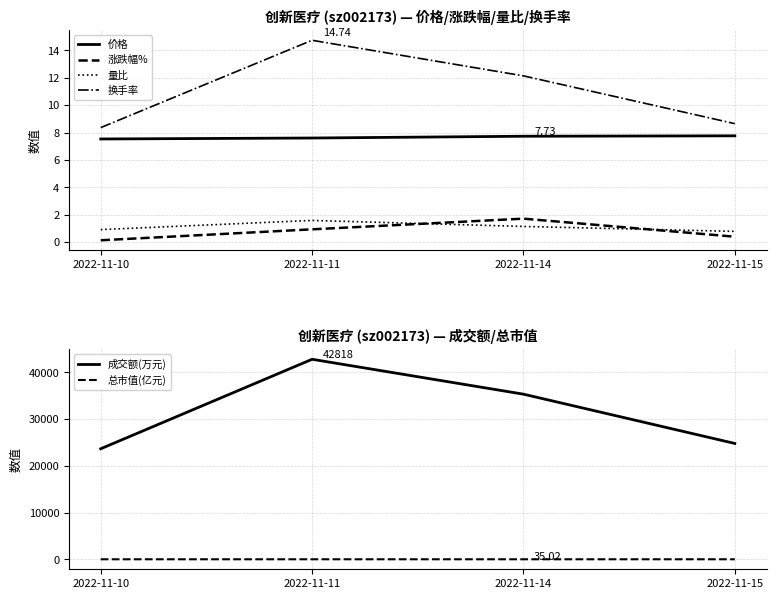

Where is 换手率 nearest to the value 11?

2022-11-14